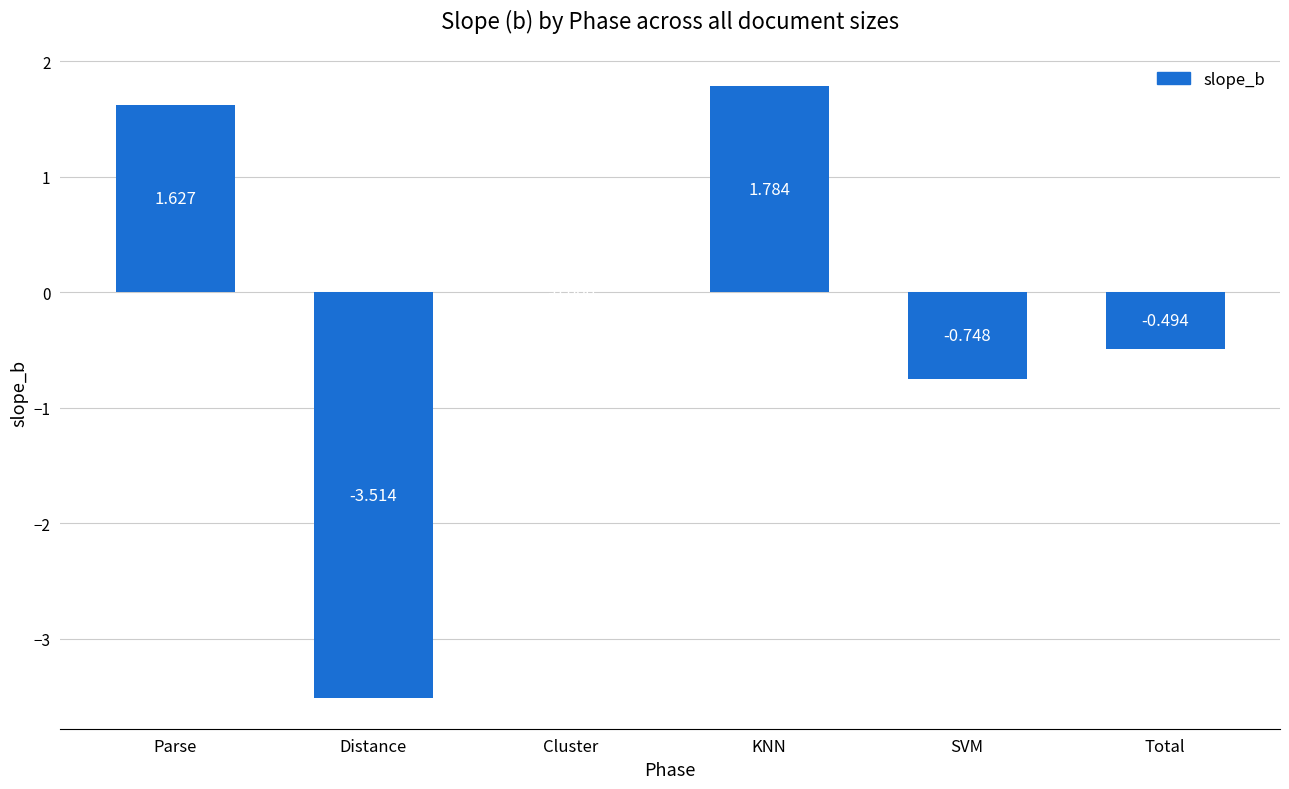

Where does the data first go above 0?

Parse